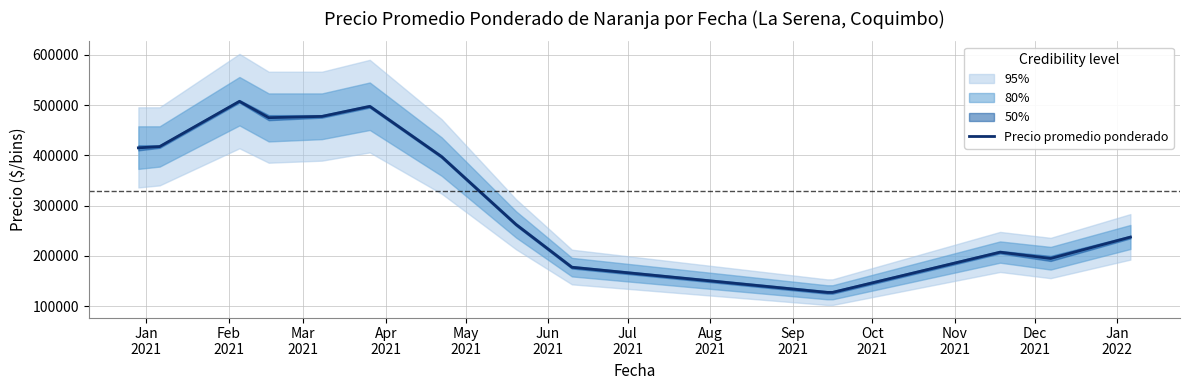

What is the change in value from Jan
2021 to Oct
2021?

-287500